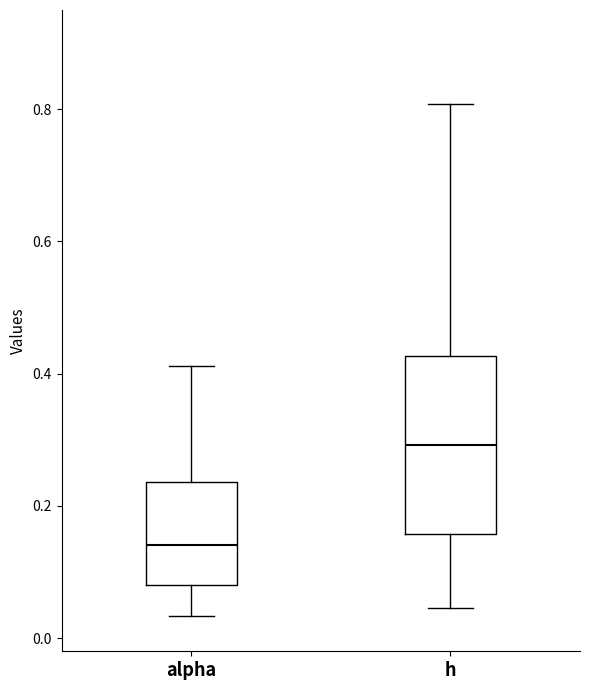

Reading left to right, read every box against the y-axis: the position of its median line, the range the box covers, and the ends of its whiskers. The values are not printed on the chart, so give them approximately, as read against the axis.

alpha: median 0.14, box 0.08 to 0.24, whiskers 0.04 to 0.42
h: median 0.30, box 0.16 to 0.42, whiskers 0.04 to 0.80